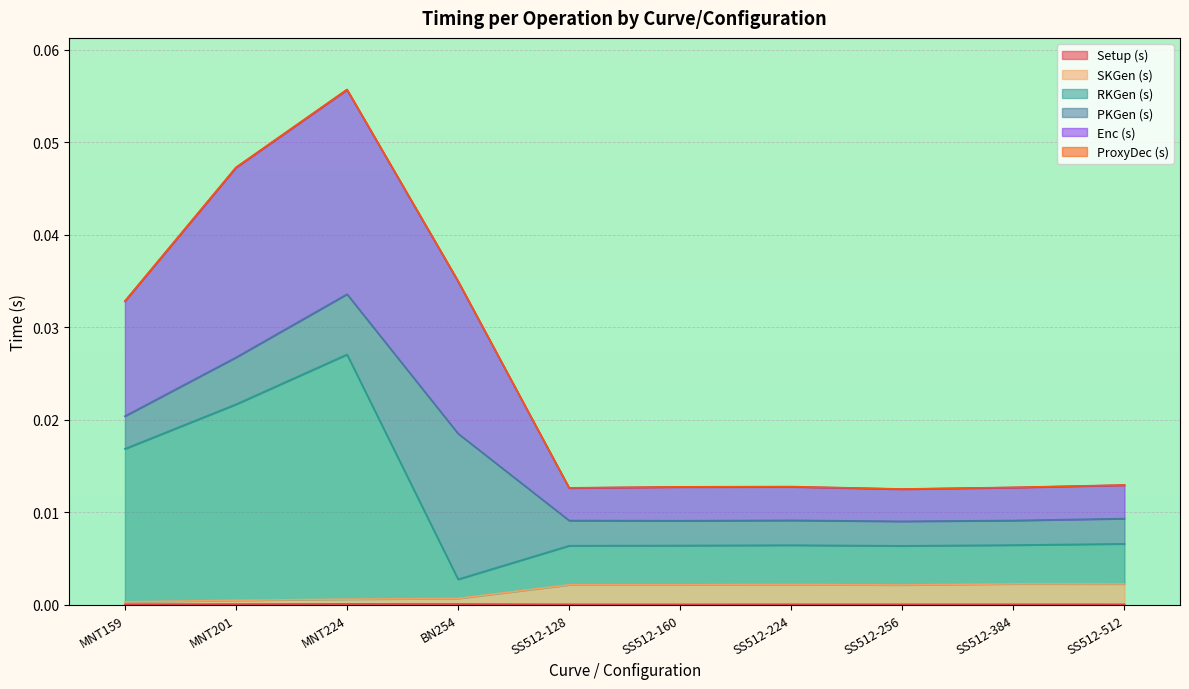

Which series has the largest total across all categories?

Enc (s)